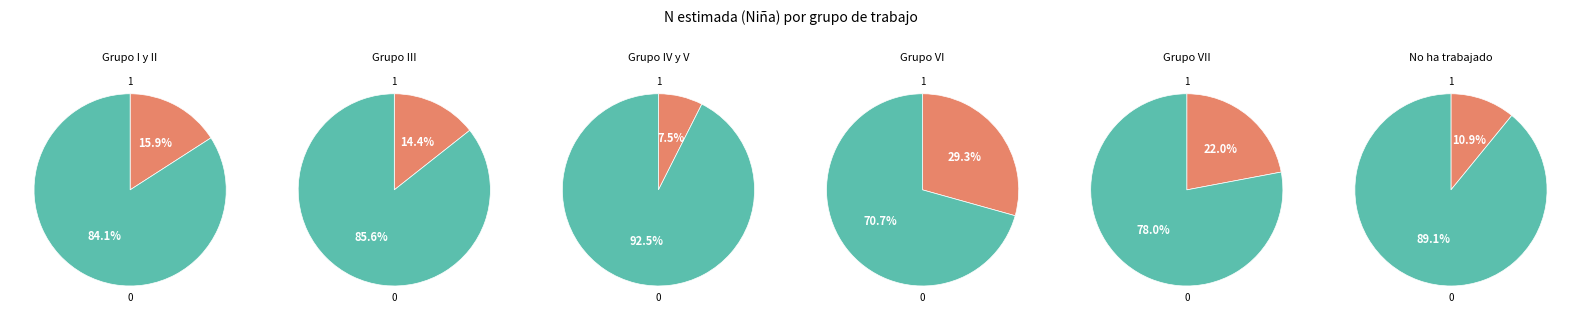

To the nearest percent, what portion does Grupo III represent?

14%